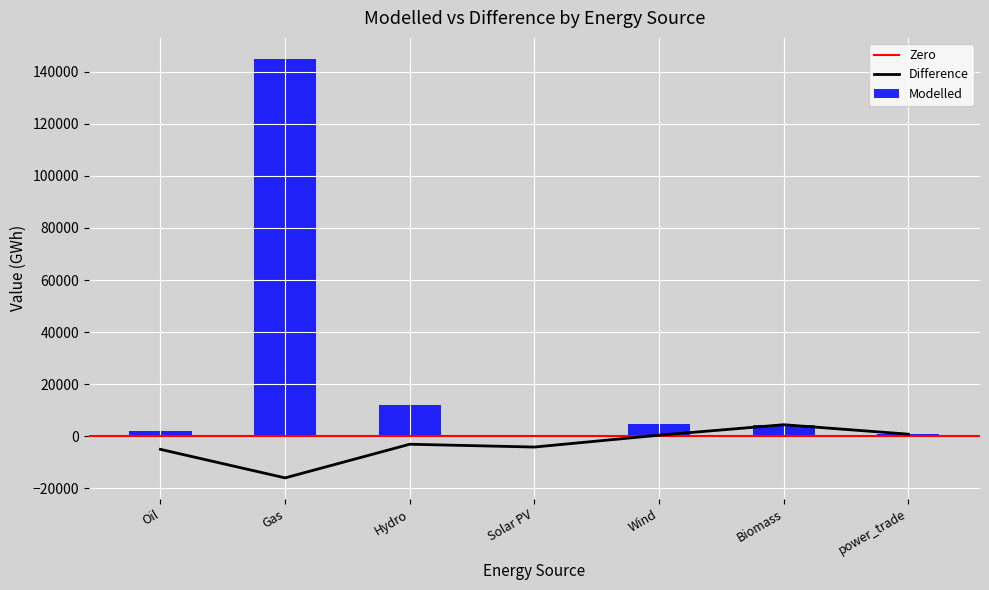

Rank the series by their average value, from highest to lowest.

Modelled, Difference